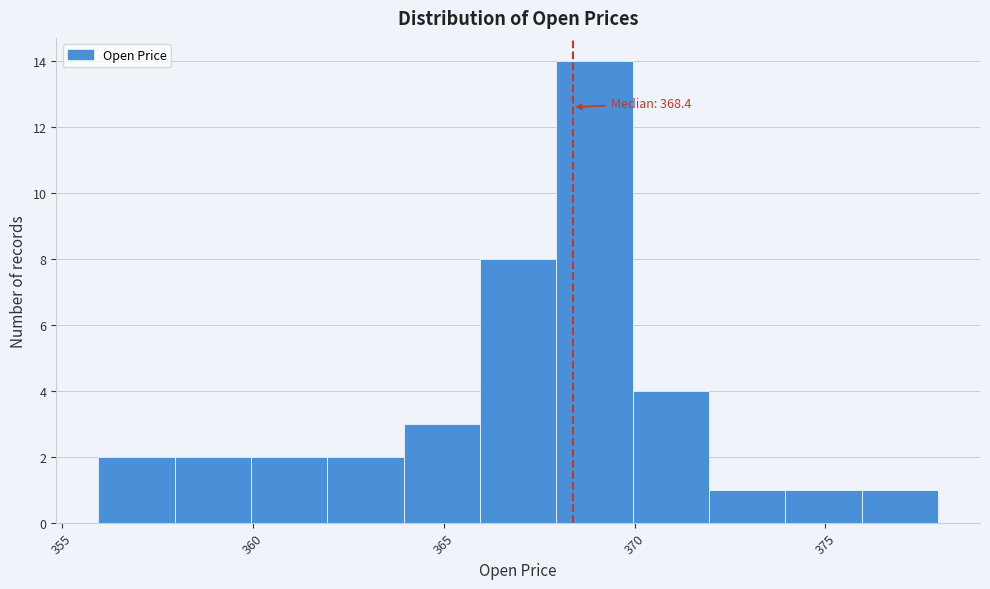

Which range on the x-axis has the tallest bar?

368 to 370